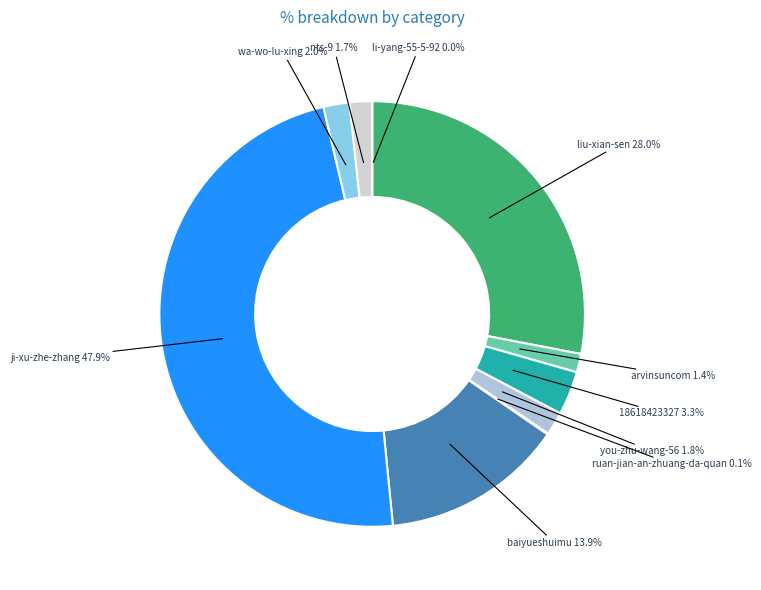

To the nearest percent, what is the difference between the largest and smallest slice percentages?

48%